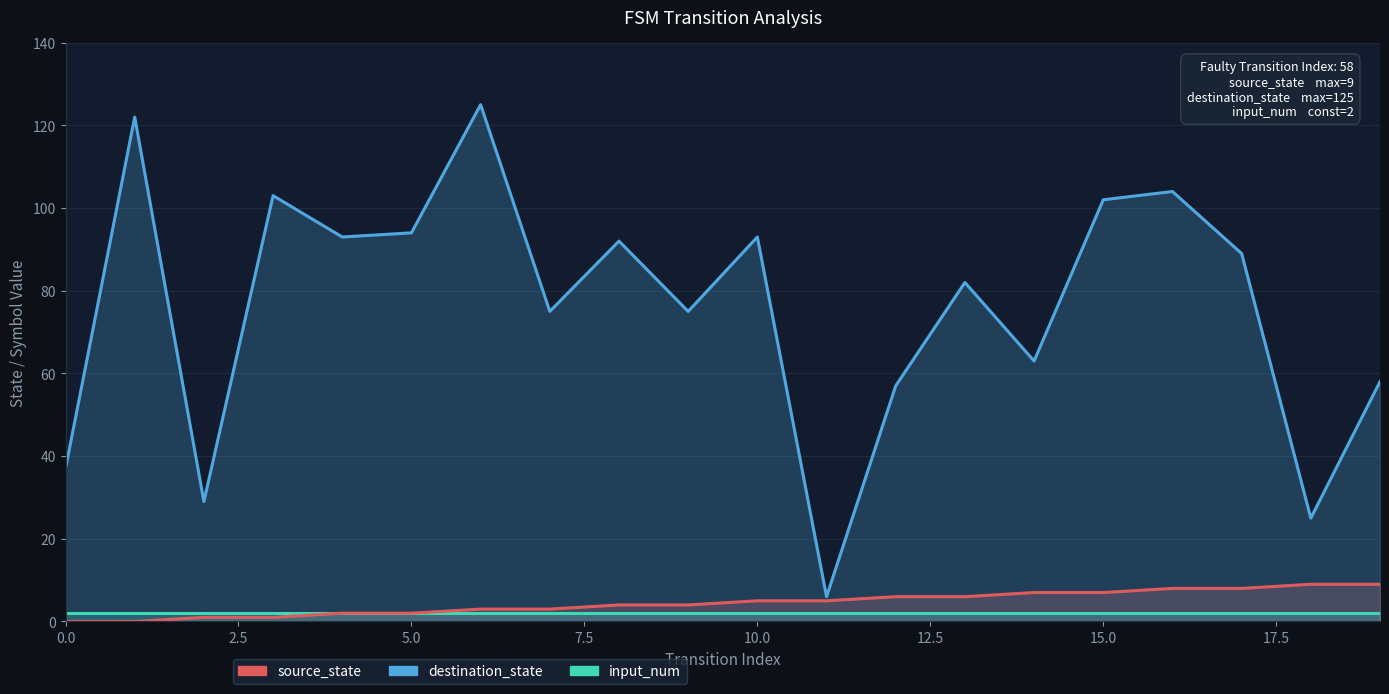

At 12, list the series in order from smallest to largest.

input_num, source_state, destination_state